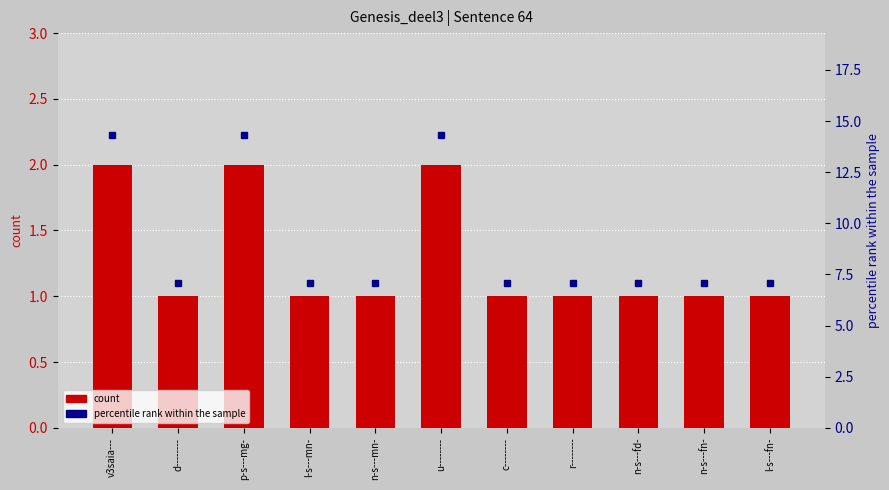

What is the spread (max minus min) of values at n-s---fd-?

6.1